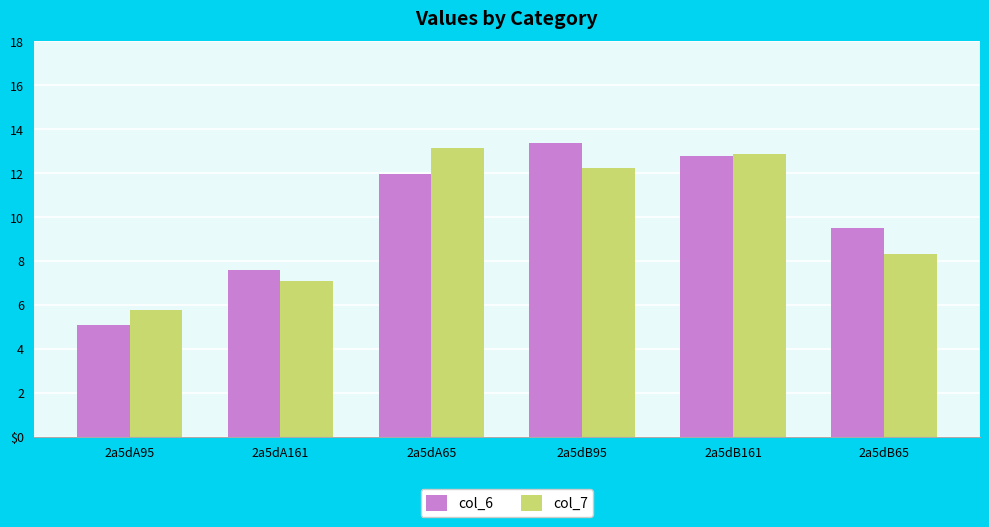

Is it true that col_6 equals 21.3 at 2a5dA65?

False